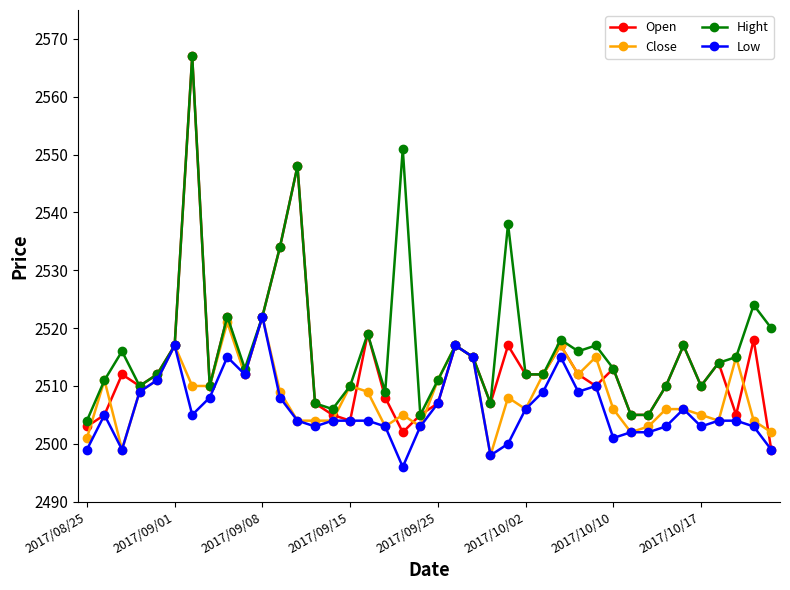

What is the lowest value of the Hight series?

2504